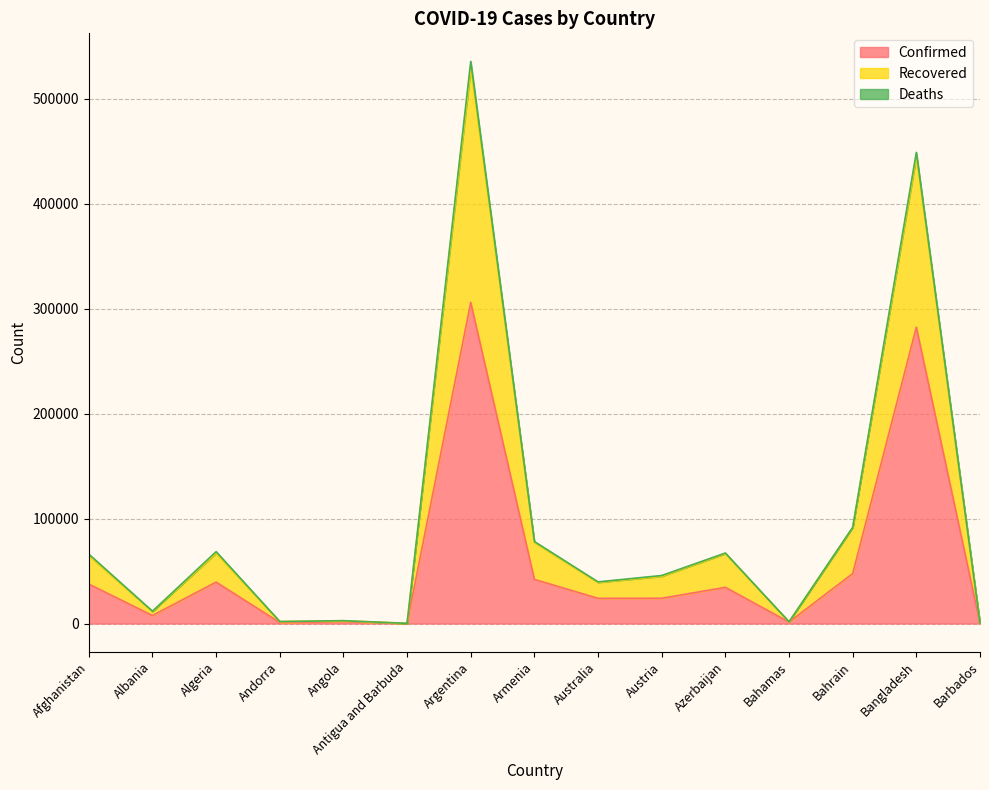

At which category is the sum across all series the highest?

Argentina